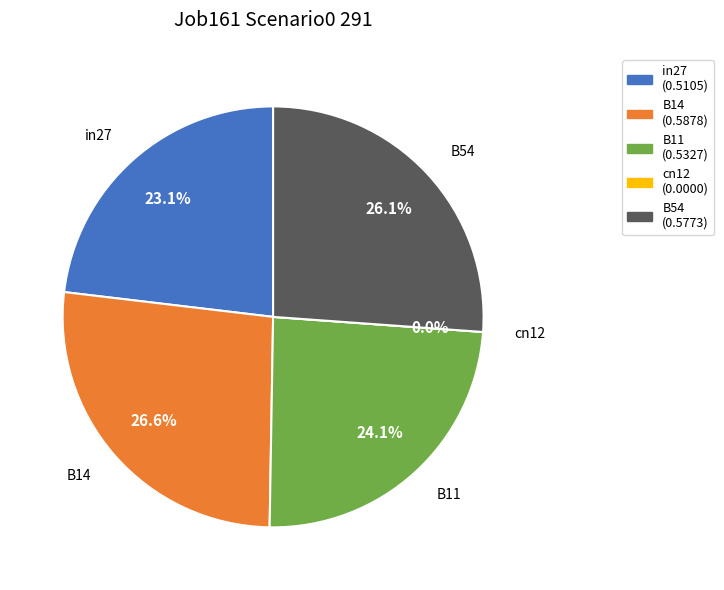

Count the number of slices in the pie.

5